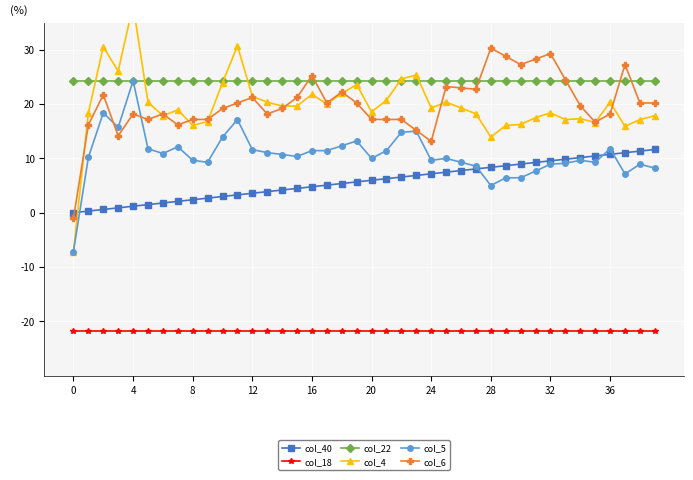

True or false: col_22 has a value of 24.2 at 11.

True